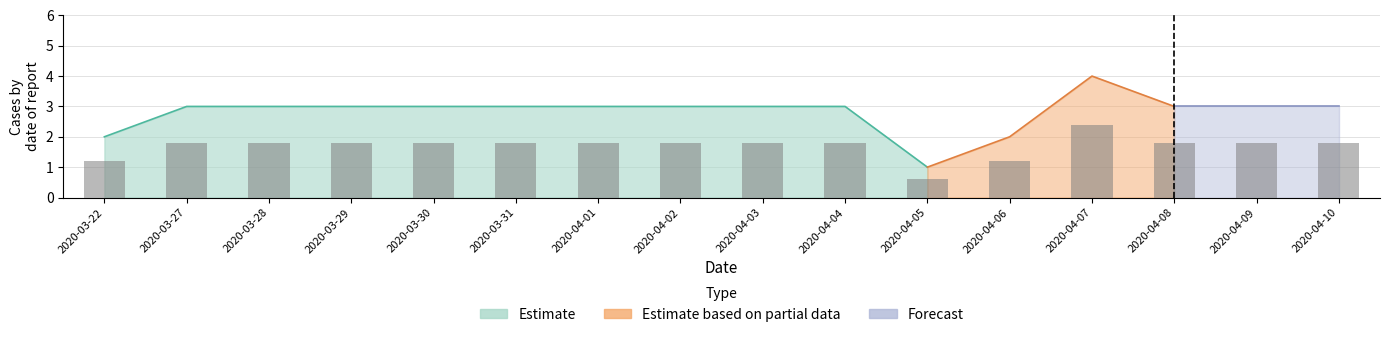

Are the bars horizontal?

No